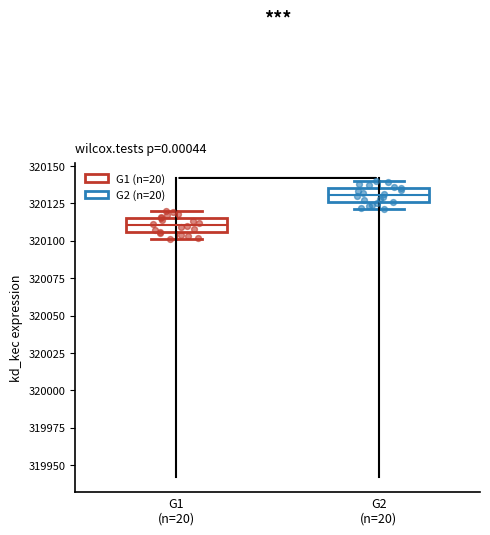

Where does the median line of the box for G2 (n=20) sit on the y-axis? The values are not printed on the chart, so give them approximately, as read against the axis.

320130